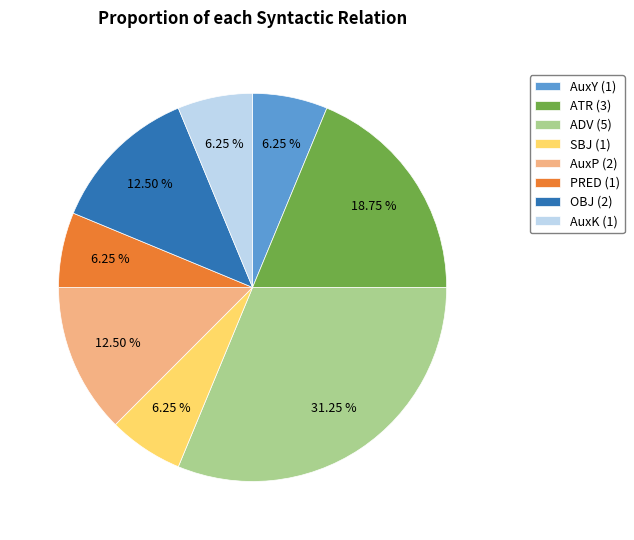

The SBJ slice represents 1% of the pie. True or false?

False